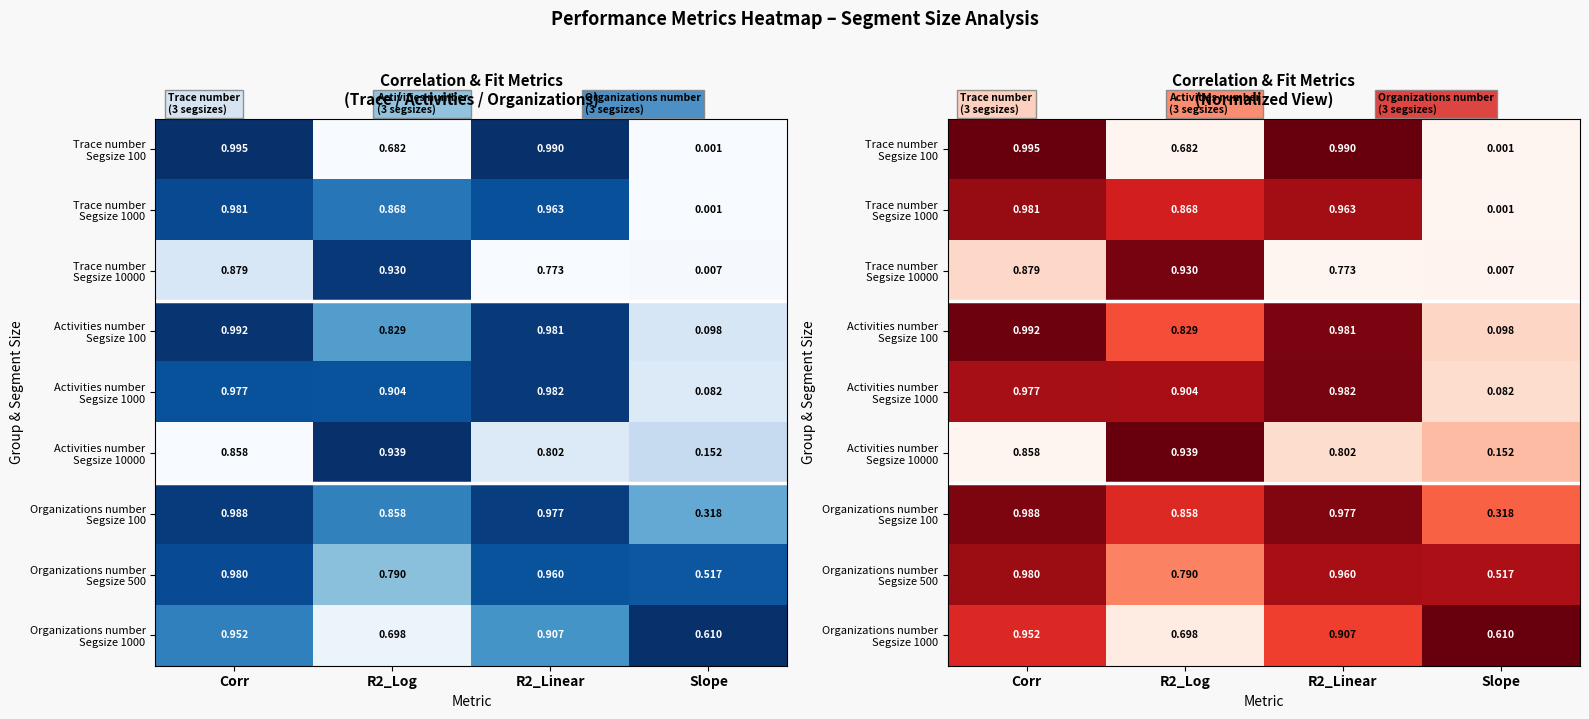

What is the greatest value displayed?

1.0